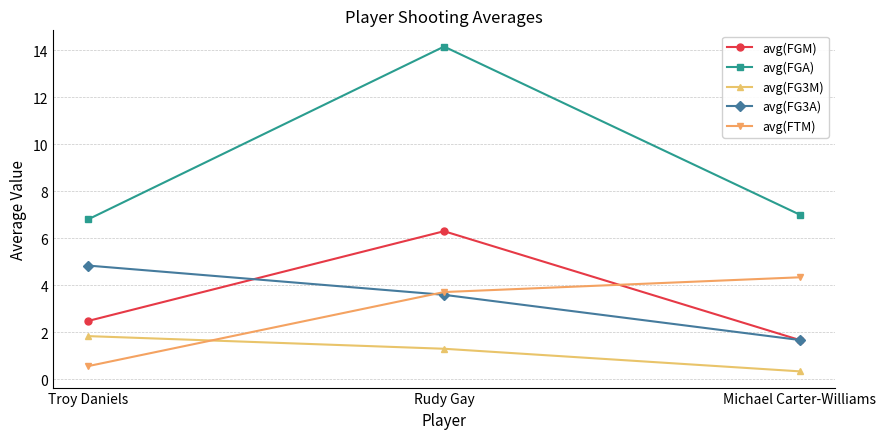

What is the approximate value of avg(FGM) at Michael Carter-Williams?

1.7